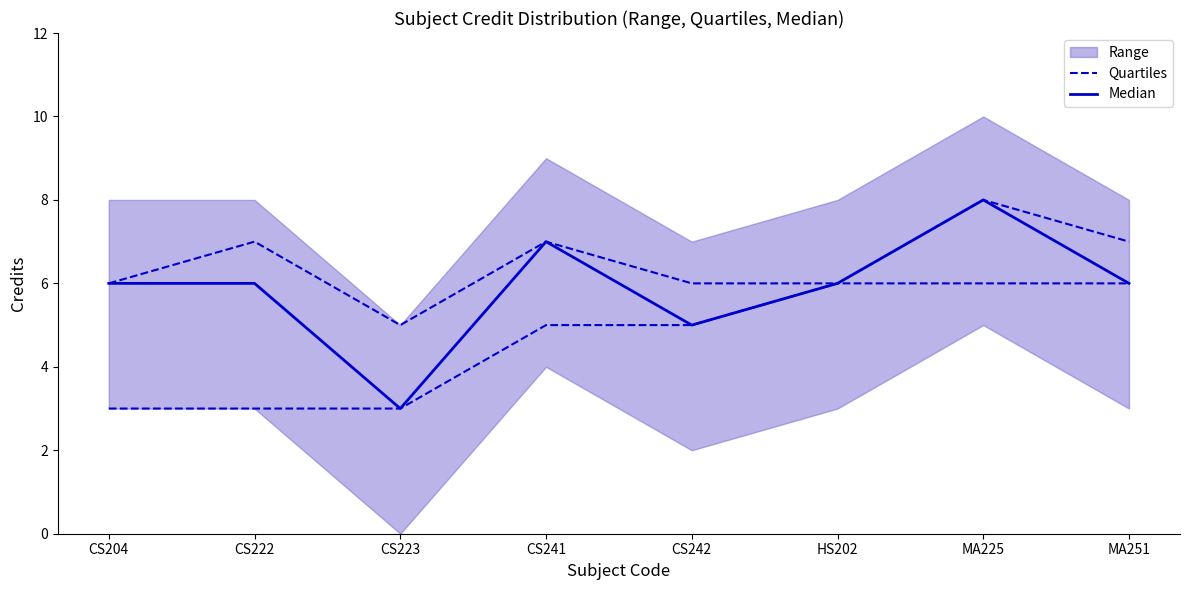

What is the total value across all series at MA251?

12